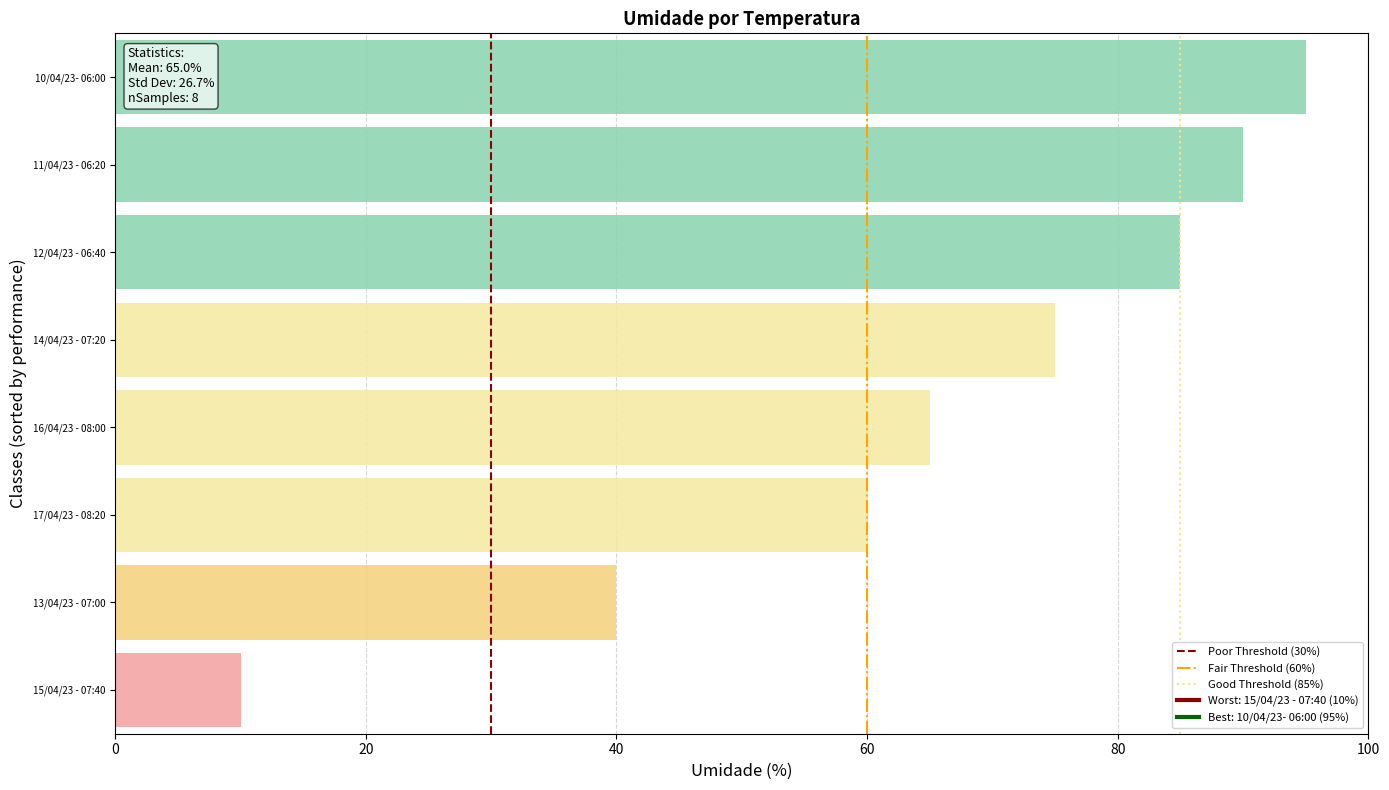

What is the total value across all series at 20?

3